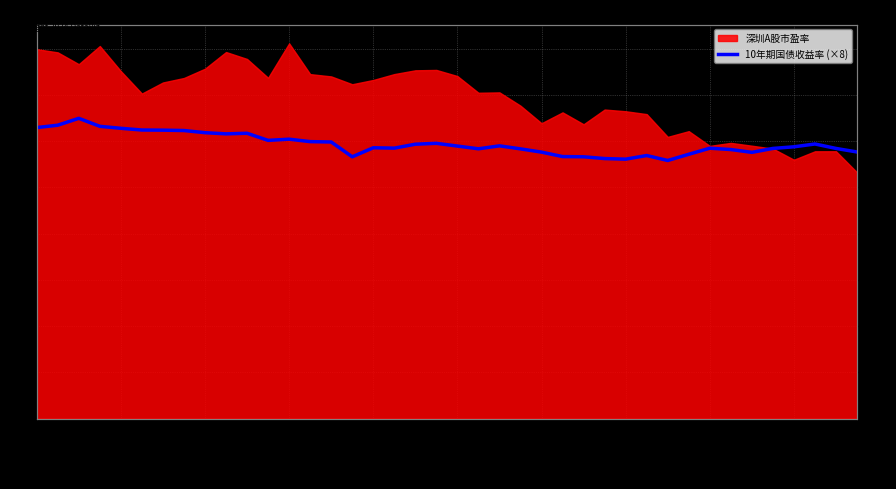

What is the difference between the second highest and minimum values?

3.8